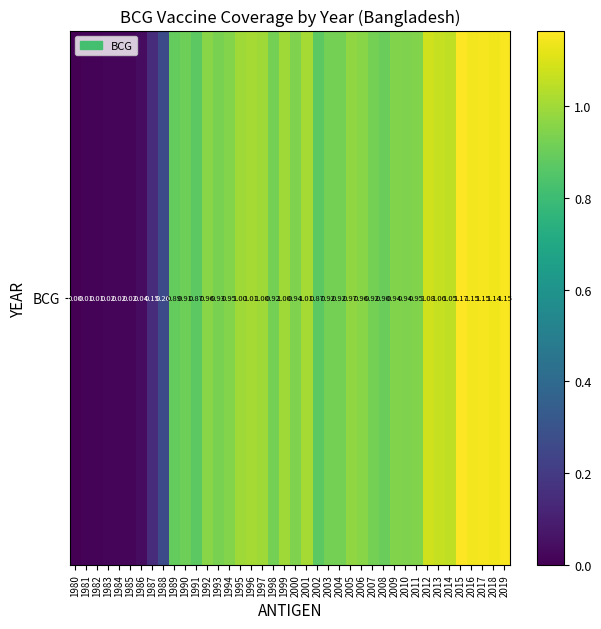

The chart shows a value of 1.2 at 2004. True or false?

False